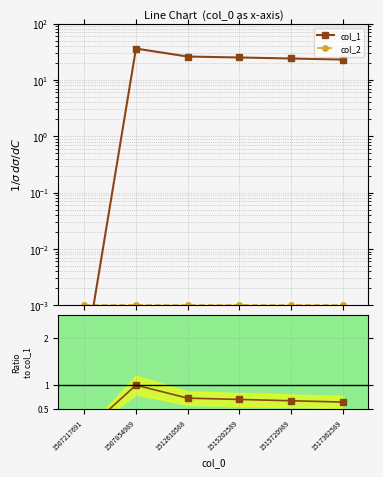

List the labels in order of col_1 value, largest first.

1507854989, 1512610588, 1515202589, 1515720989, 1517362589, 1507217691